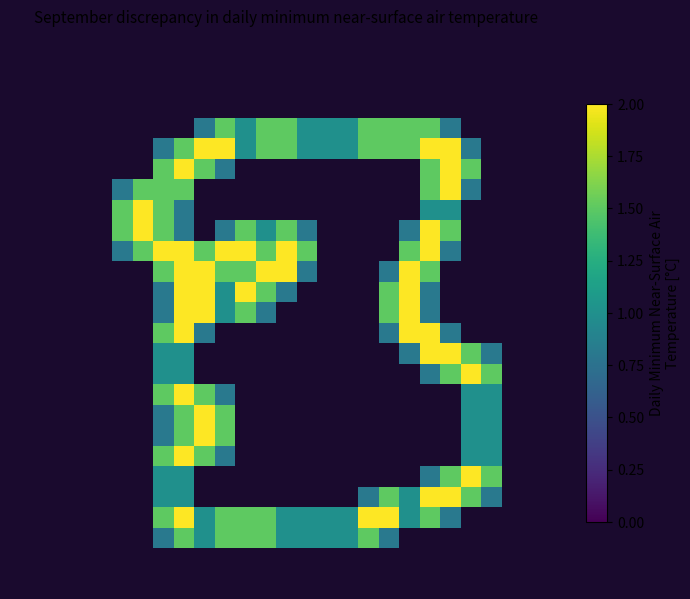

What is the greatest value displayed?

2.0